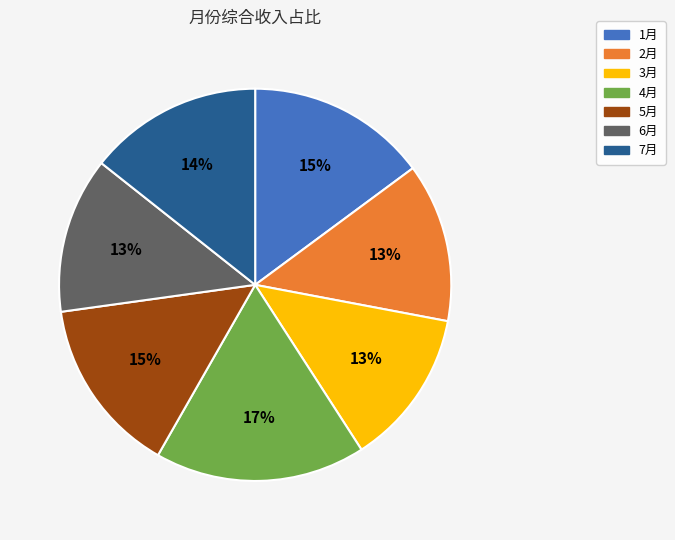

Does any single category account for the majority?

No